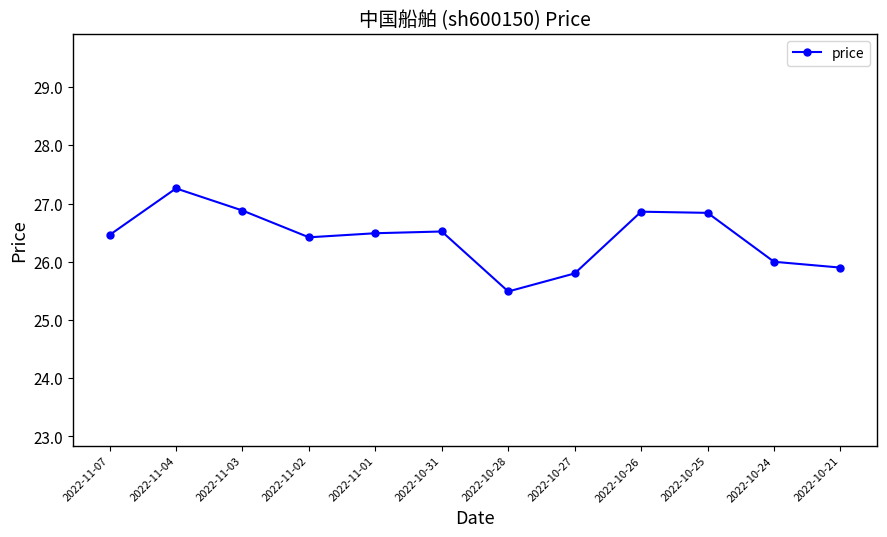

What is the sum of all values?

316.9